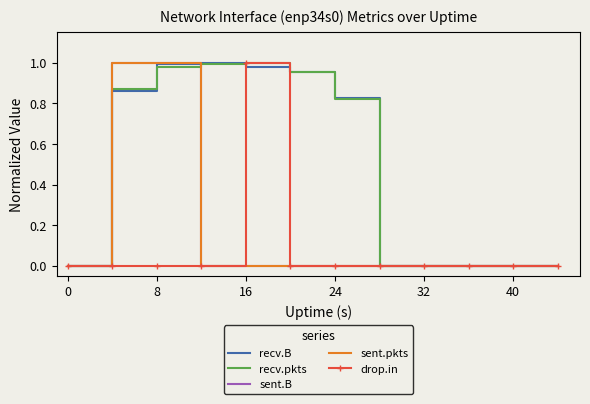

What is the difference between the maximum and minimum values in the recv.B series?

1.0